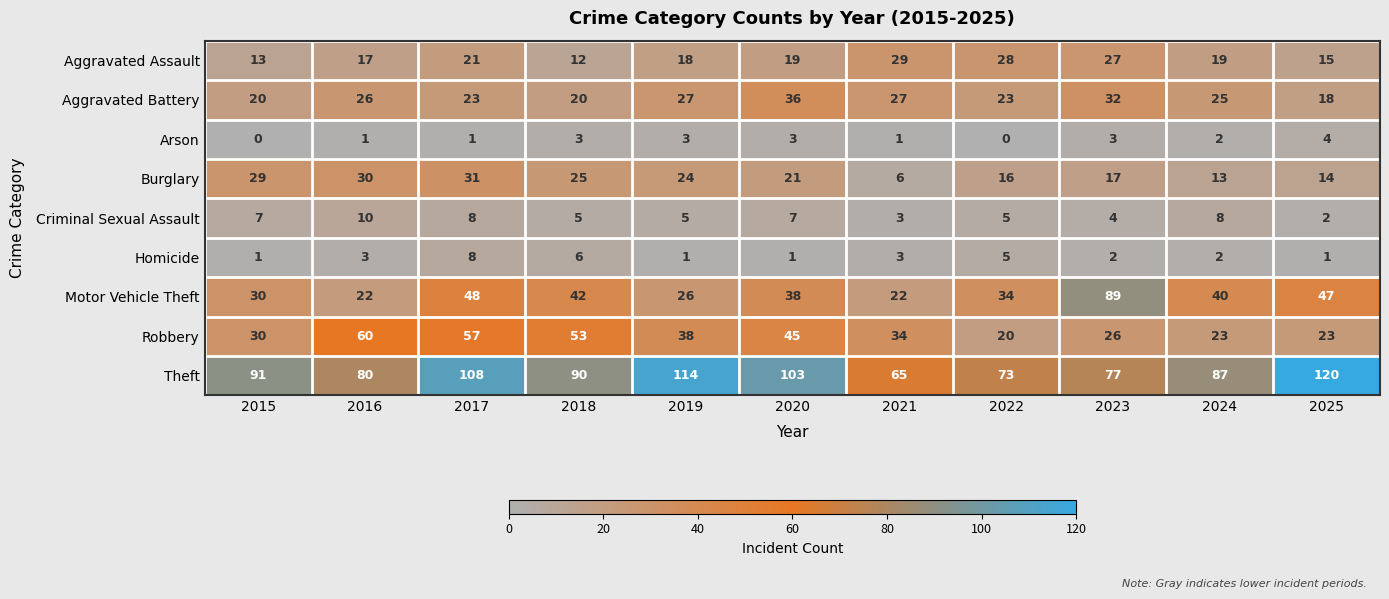

At how many categories does at least one series exceed 74?

9